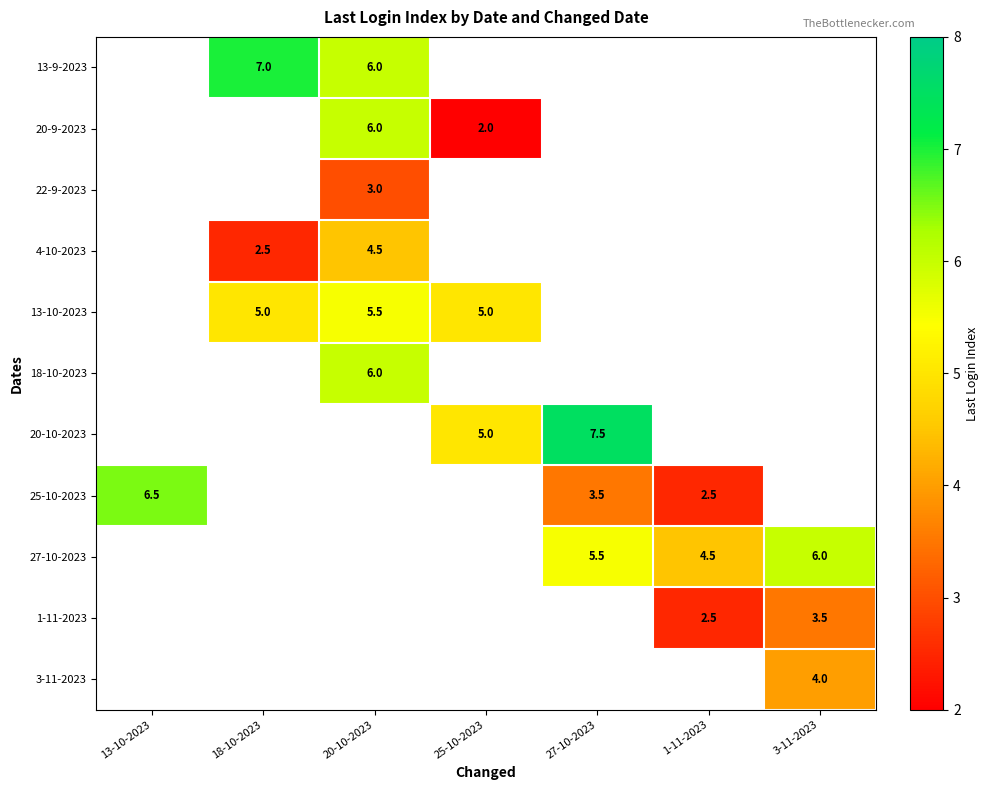

The value of 13-9-2023 at 18-10-2023 is 7.0. True or false?

True